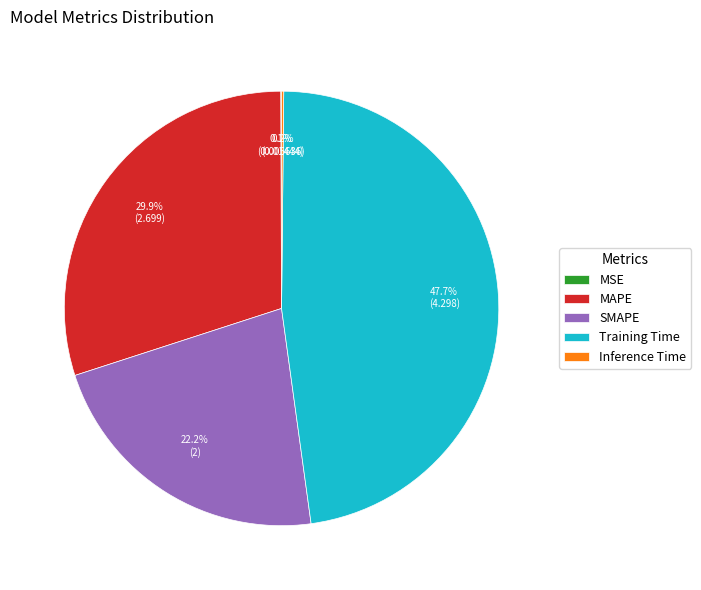

True or false: Training Time accounts for 48% of the total.

True